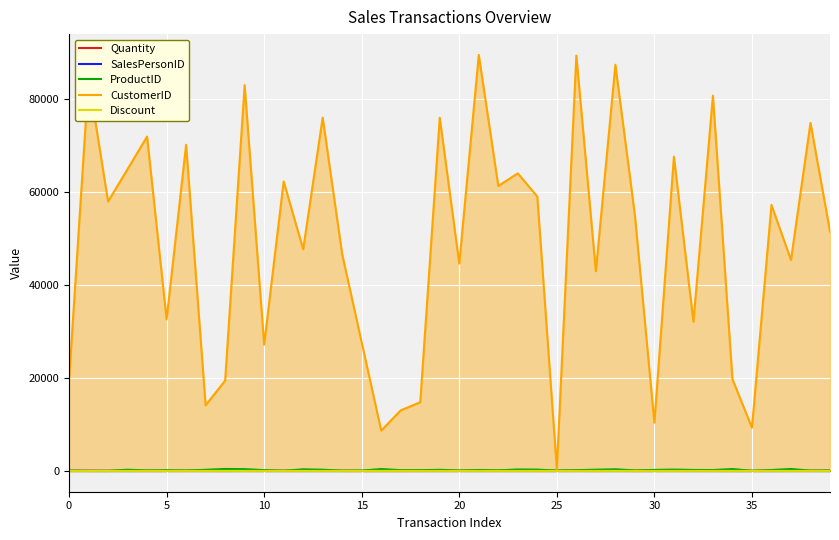

Is it true that CustomerID equals 13028.0 at 17?

True